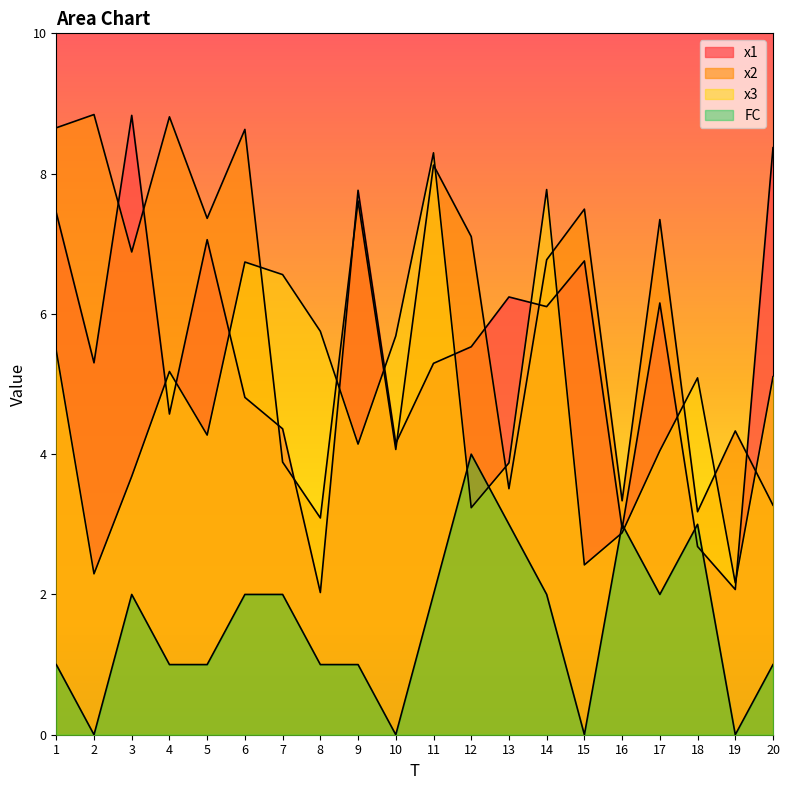

The x2 series shows 4.3 at 18. True or false?

False